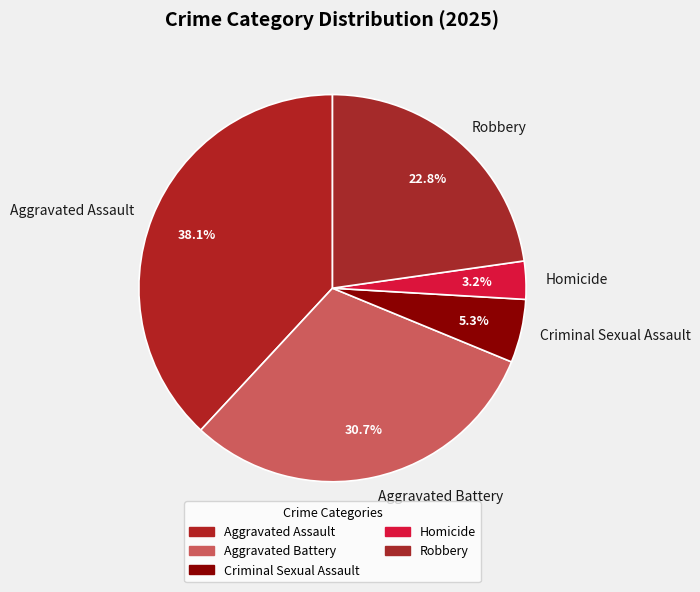

Which slice is the largest?

Aggravated Assault